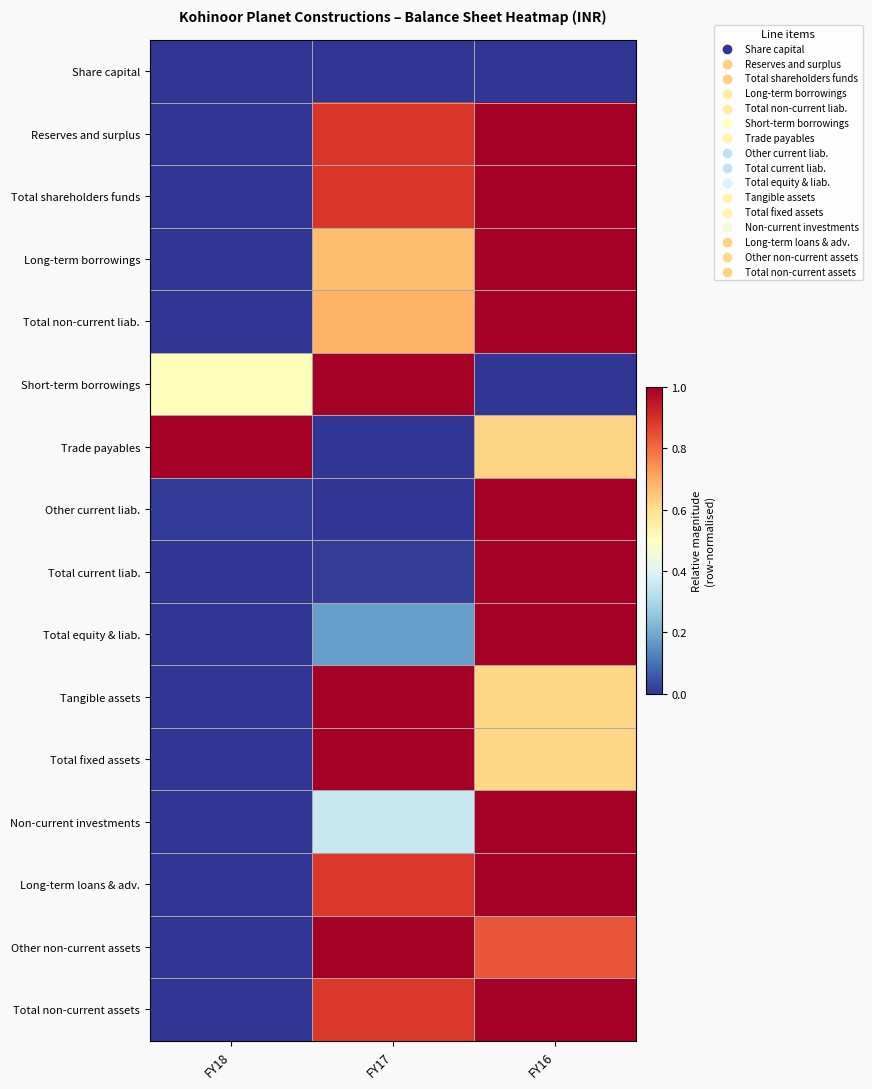

Reading right to left, list all the values displayed in this chart.

Share capital: FY16=0.0	FY17=0.0	FY18=0.0
Reserves and surplus: FY16=1.0	FY17=0.9	FY18=0.0
Total shareholders funds: FY16=1.0	FY17=0.9	FY18=0.0
Long-term borrowings: FY16=1.0	FY17=0.7	FY18=0.0
Total non-current liab.: FY16=1.0	FY17=0.7	FY18=0.0
Short-term borrowings: FY16=0.0	FY17=1.0	FY18=0.5
Trade payables: FY16=0.6	FY17=0.0	FY18=1.0
Other current liab.: FY16=1.0	FY17=0.0	FY18=0.0
Total current liab.: FY16=1.0	FY17=0.0	FY18=0.0
Total equity & liab.: FY16=1.0	FY17=0.2	FY18=0.0
Tangible assets: FY16=0.6	FY17=1.0	FY18=0.0
Total fixed assets: FY16=0.6	FY17=1.0	FY18=0.0
Non-current investments: FY16=1.0	FY17=0.4	FY18=0.0
Long-term loans & adv.: FY16=1.0	FY17=0.9	FY18=0.0
Other non-current assets: FY16=0.8	FY17=1.0	FY18=0.0
Total non-current assets: FY16=1.0	FY17=0.9	FY18=0.0